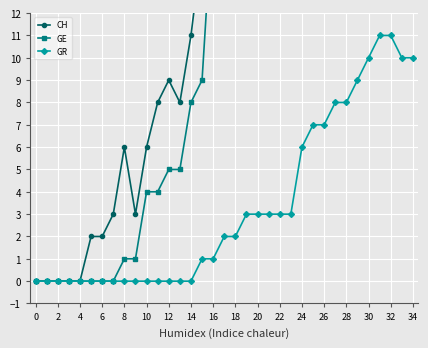

How many positive values does the CH series have?

30